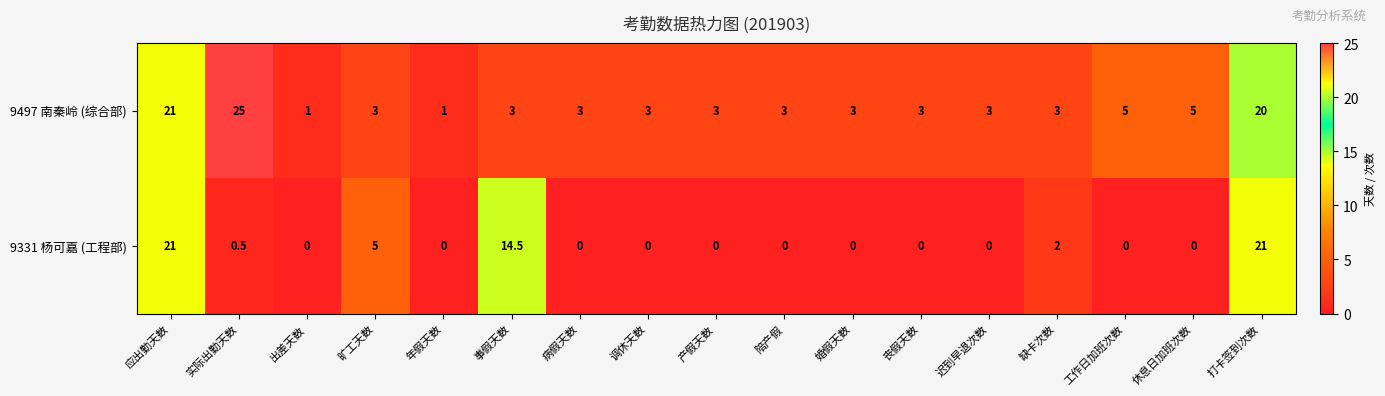

What is the difference between the 9331 杨可嘉 (工程部) values at 休息日加班次数 and 应出勤天数?

21.0